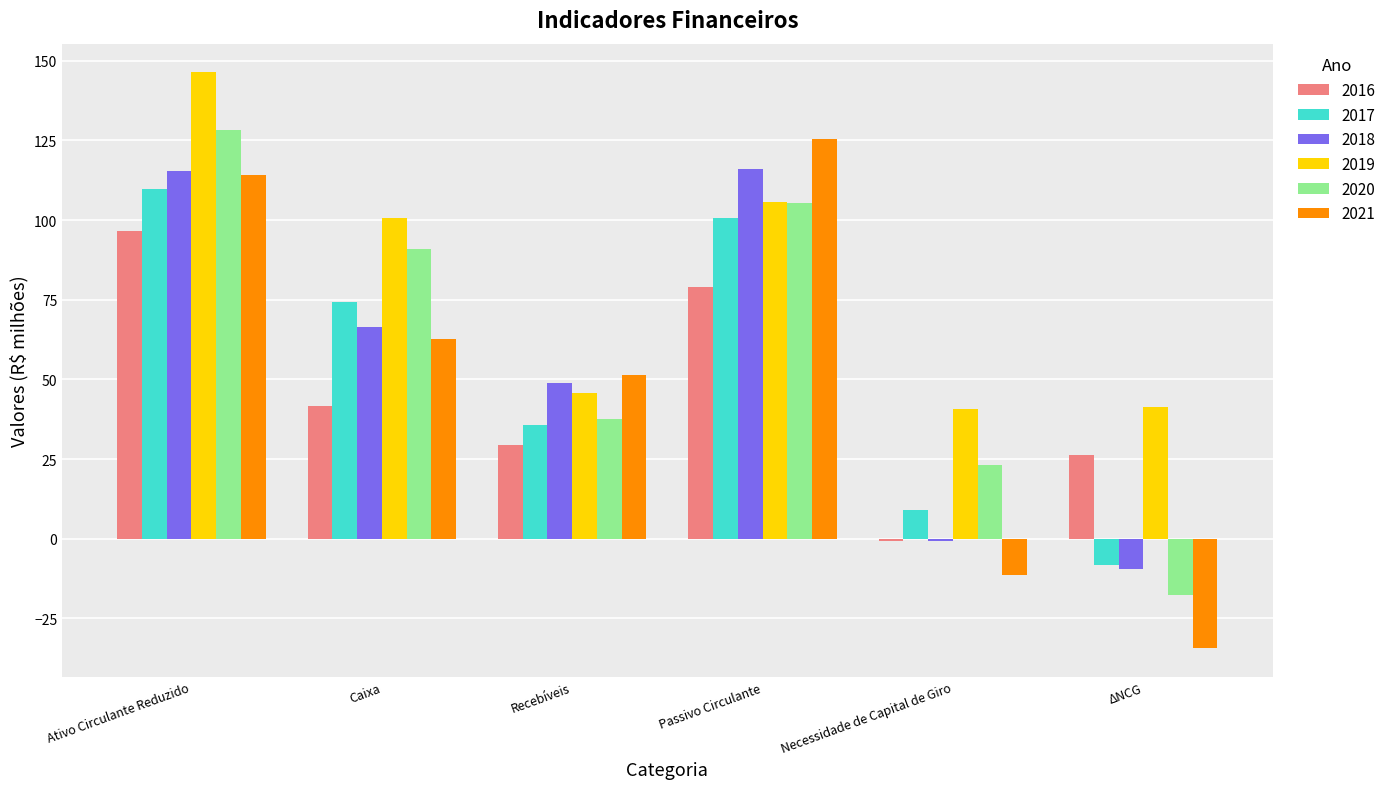

The 2020 series shows 59.7 at Ativo Circulante Reduzido. True or false?

False